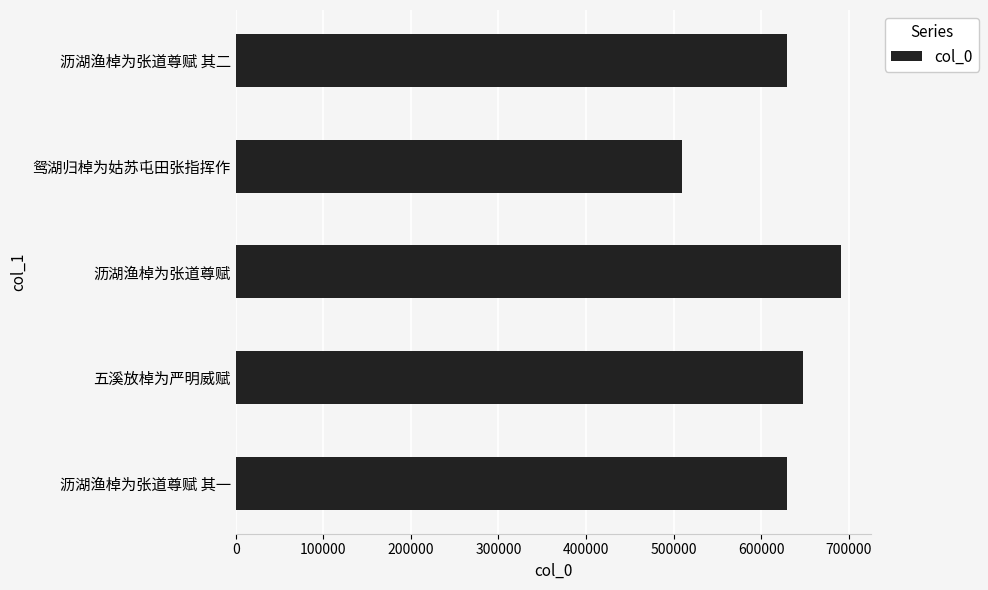

Read the value at 鸳湖归棹为姑苏屯田张指挥作.

509219